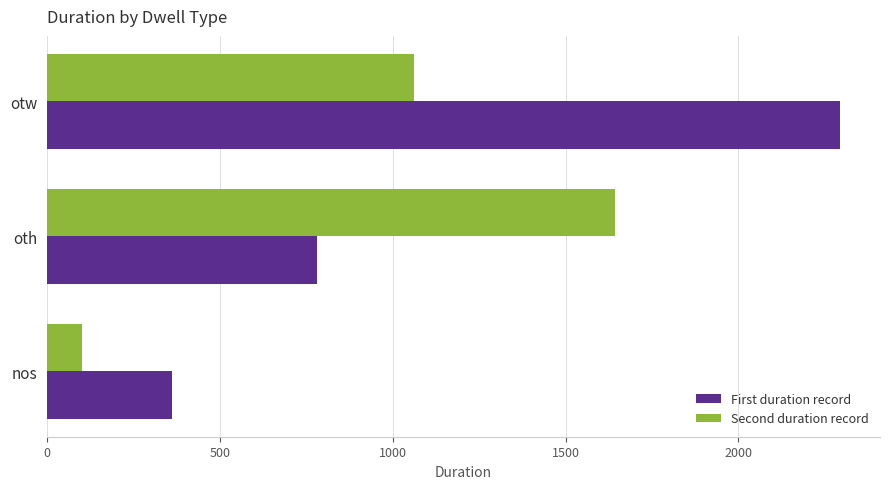

What is the average value of the Second duration record series?

935